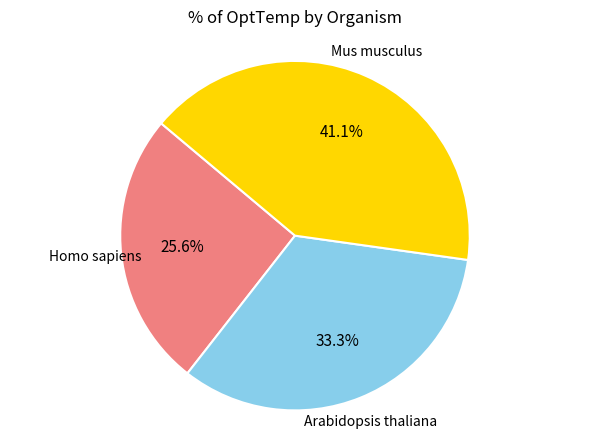

Is there any slice that represents more than half of the pie?

No